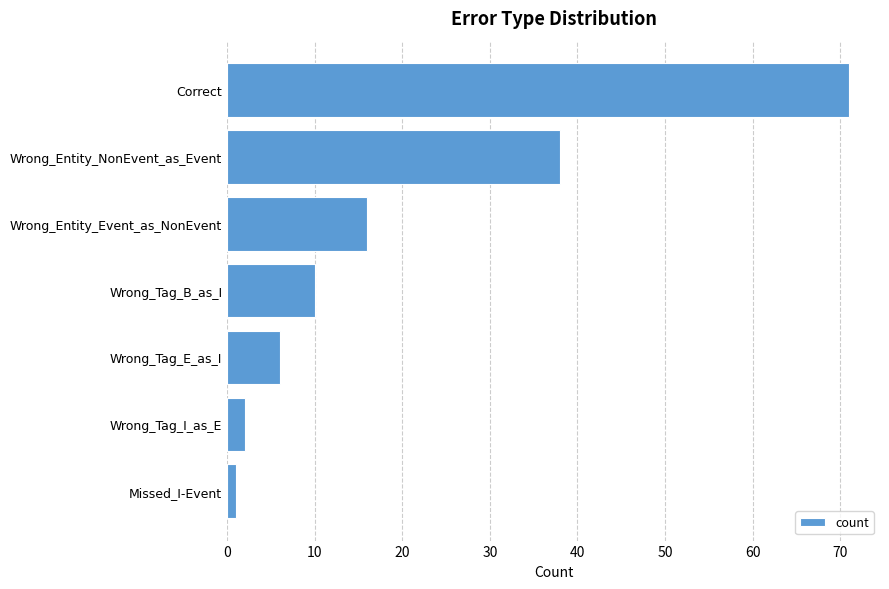

How many bars are there in total?

7